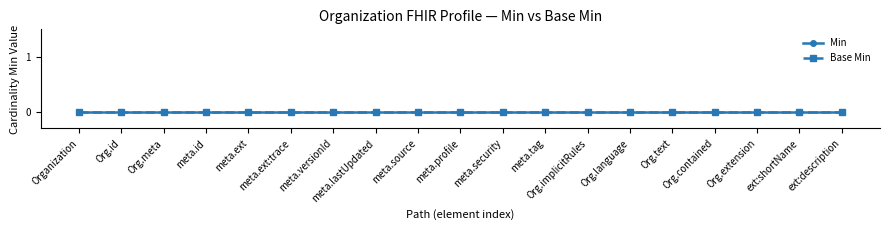

Does the chart have visible grid lines?

No